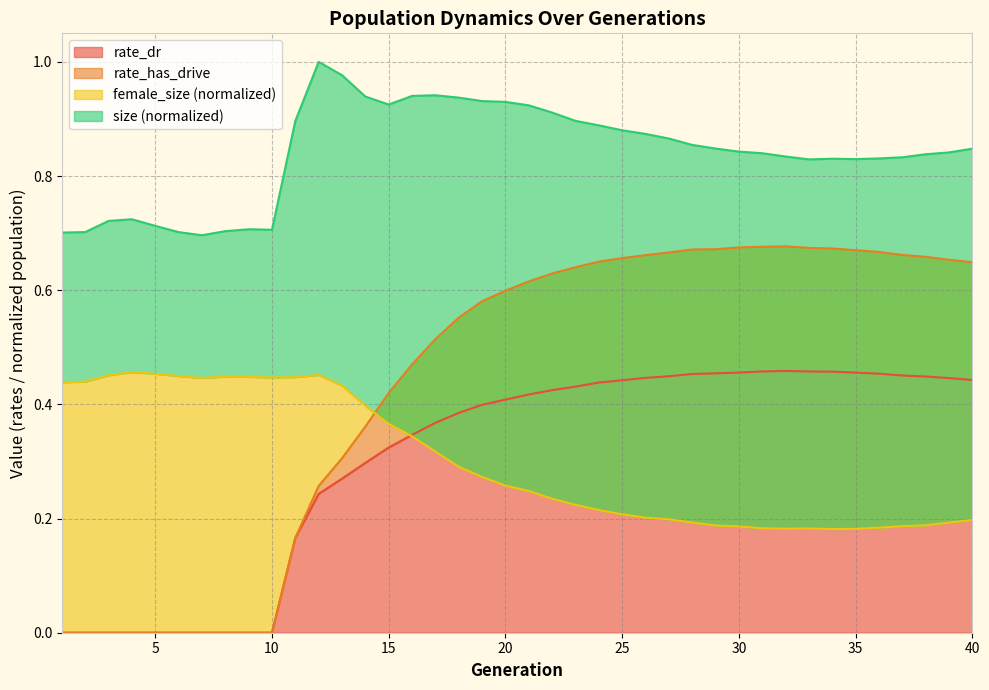

Reading left to right, transcribe all the data shown in this chart.

size: 0.7	0.7	0.7	0.7	0.7	0.7	0.7	0.7	0.7	0.7	0.9	1.0	1.0	0.9	0.9	0.9	0.9	0.9	0.9	0.9	0.9	0.9	0.9	0.9	0.9	0.9	0.9	0.9	0.8	0.8	0.8	0.8	0.8	0.8	0.8	0.8	0.8	0.8	0.8	0.8
female_size: 0.4	0.4	0.5	0.5	0.5	0.4	0.4	0.4	0.4	0.4	0.4	0.5	0.4	0.4	0.4	0.3	0.3	0.3	0.3	0.3	0.2	0.2	0.2	0.2	0.2	0.2	0.2	0.2	0.2	0.2	0.2	0.2	0.2	0.2	0.2	0.2	0.2	0.2	0.2	0.2
rate_dr: 0.0	0.0	0.0	0.0	0.0	0.0	0.0	0.0	0.0	0.0	0.2	0.2	0.3	0.3	0.3	0.3	0.4	0.4	0.4	0.4	0.4	0.4	0.4	0.4	0.4	0.4	0.4	0.5	0.5	0.5	0.5	0.5	0.5	0.5	0.5	0.5	0.5	0.4	0.4	0.4
rate_has_drive: 0.0	0.0	0.0	0.0	0.0	0.0	0.0	0.0	0.0	0.0	0.2	0.3	0.3	0.4	0.4	0.5	0.5	0.6	0.6	0.6	0.6	0.6	0.6	0.7	0.7	0.7	0.7	0.7	0.7	0.7	0.7	0.7	0.7	0.7	0.7	0.7	0.7	0.7	0.7	0.6